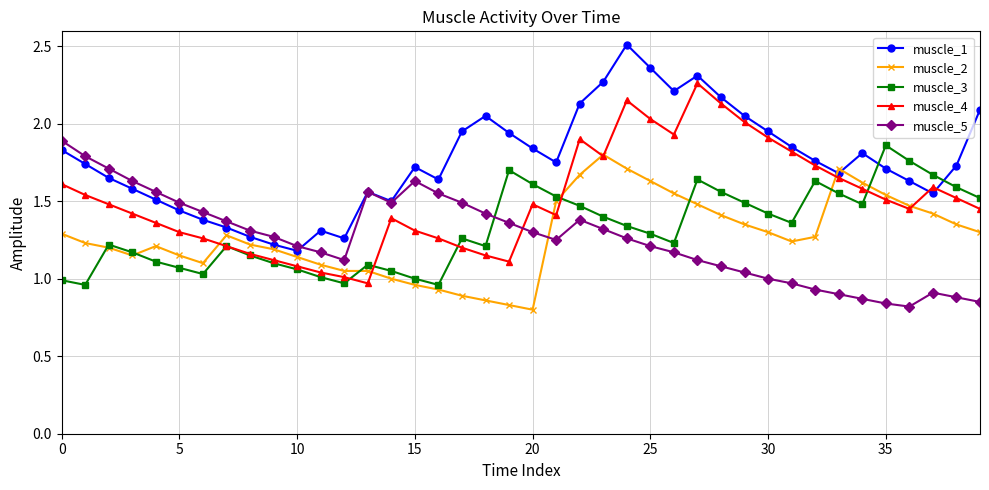

How many times do muscle_4 and muscle_5 cross each other?

1